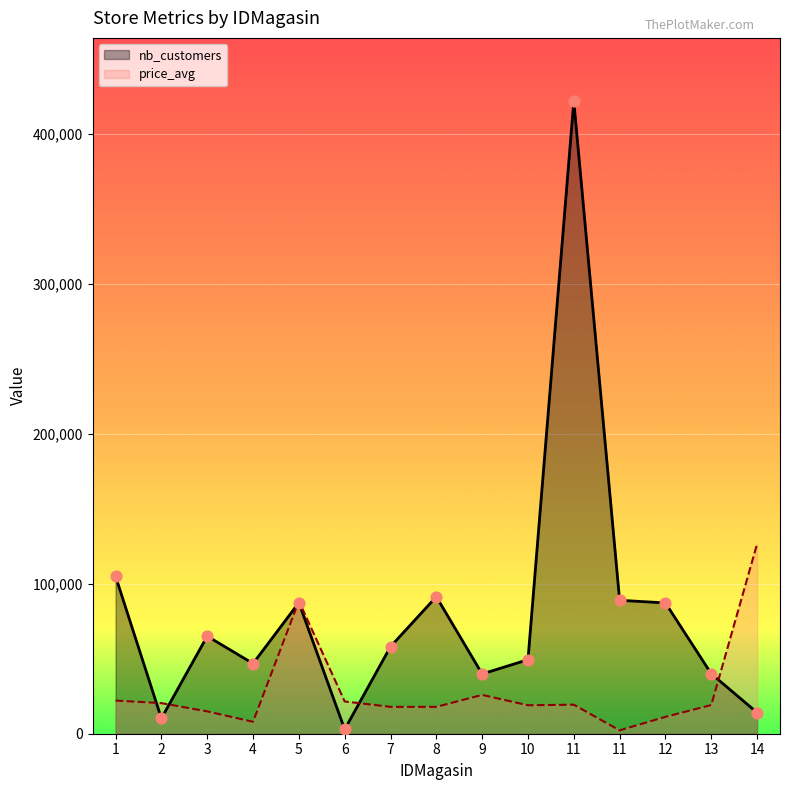

Which series has the widest spread of Y values?

nb_customers